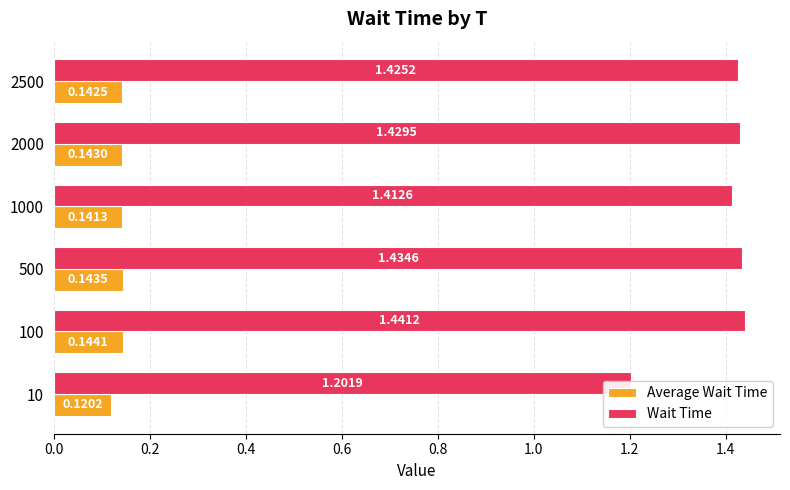

Is it true that Wait Time equals 0.8 at 2500?

False